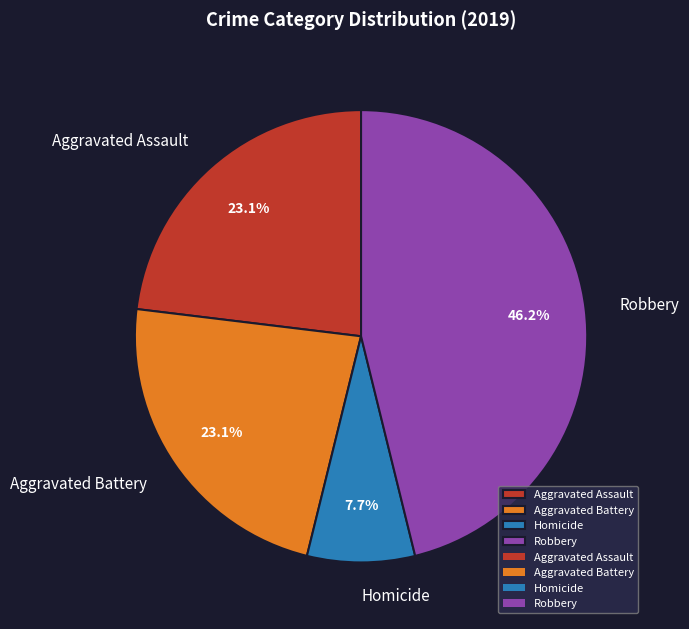

What is the smallest slice in the pie chart?

Homicide